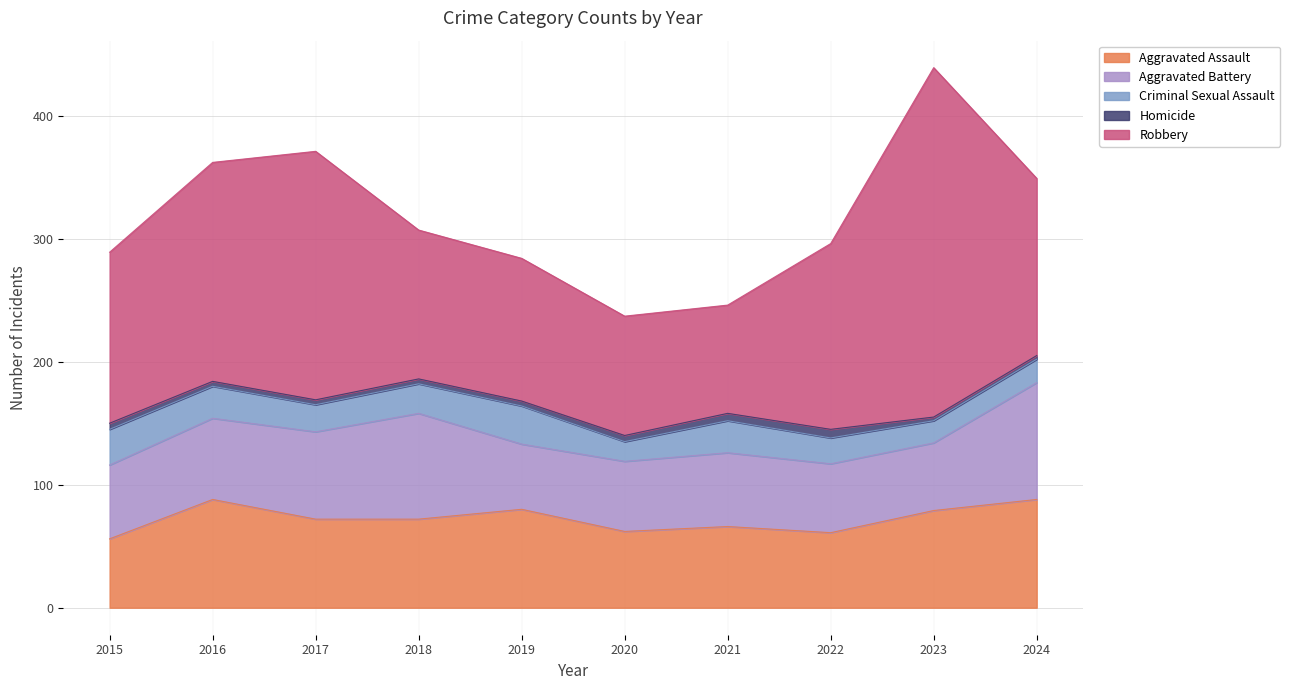

At how many categories does at least one series exceed 59?

10